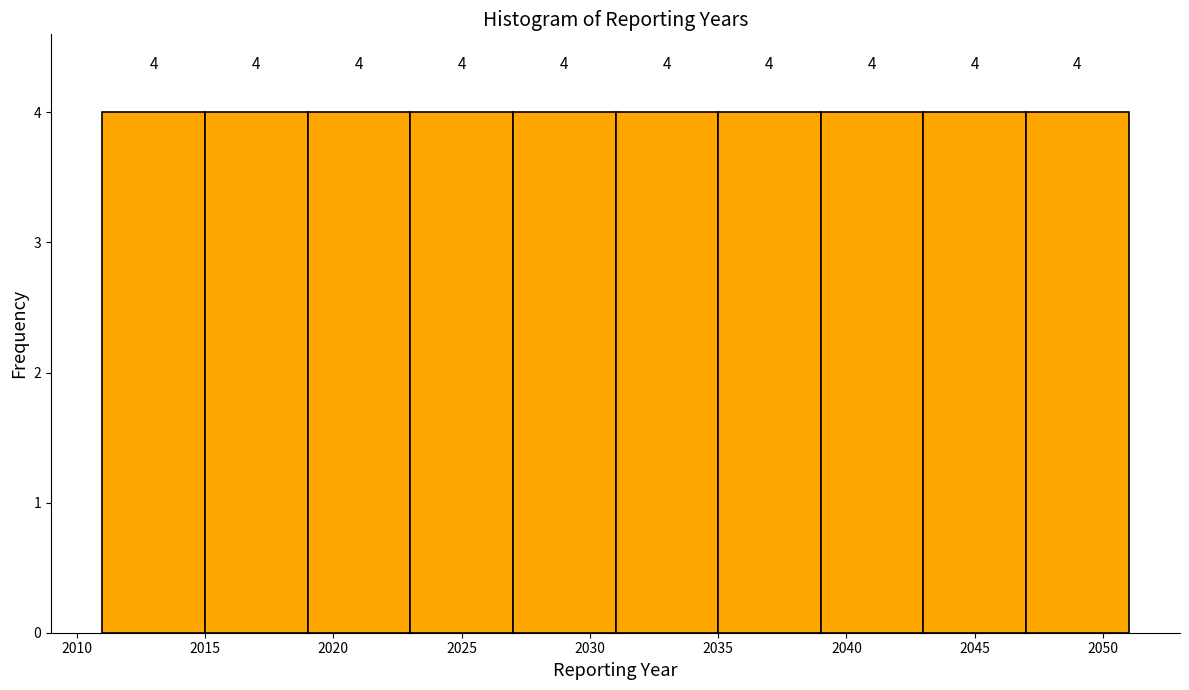

What is the height of the bar covering 2015 to 2019 on the x-axis?

4